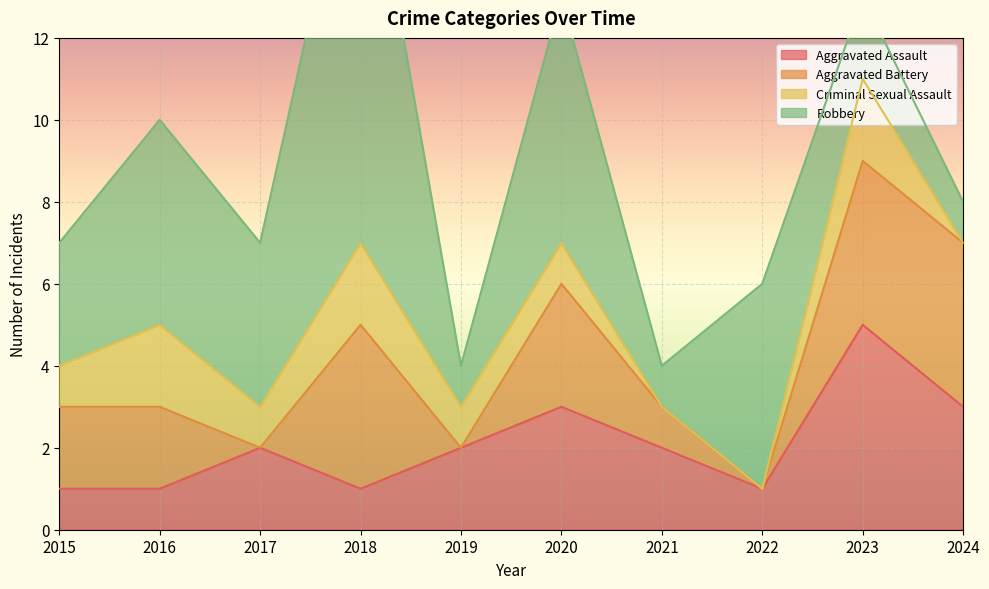

Reading left to right, transcribe all the data shown in this chart.

Aggravated Assault: 1	1	2	1	2	3	2	1	5	3
Aggravated Battery: 2	2	0	4	0	3	1	0	4	4
Criminal Sexual Assault: 1	2	1	2	1	1	0	0	2	0
Robbery: 3	5	4	11	1	6	1	5	2	1